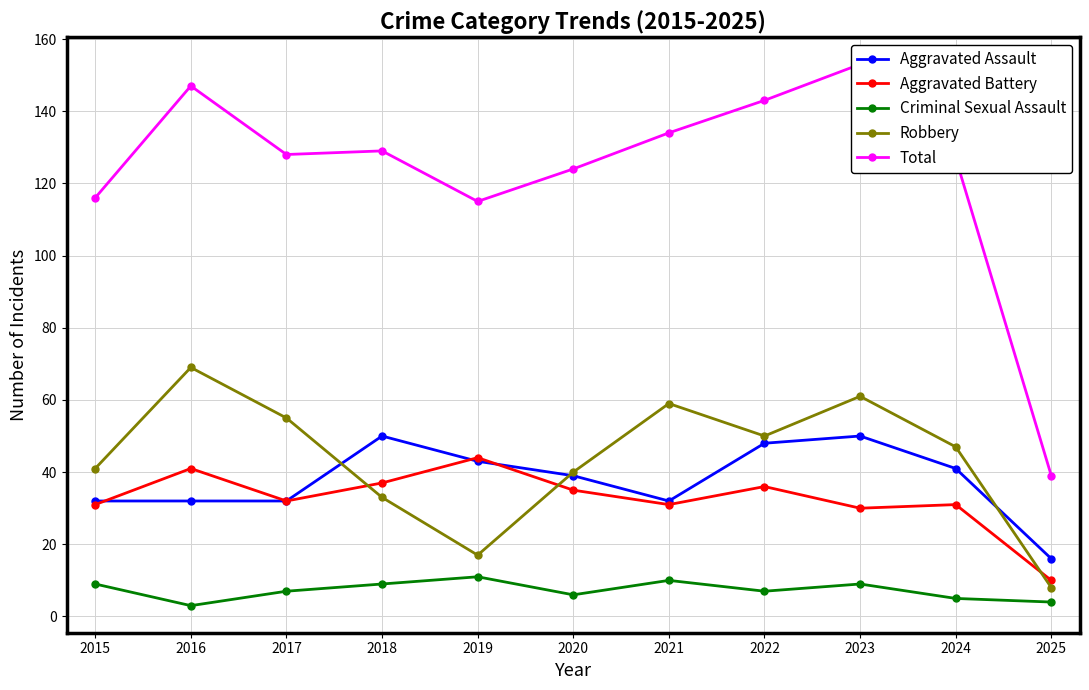

Is the value of Aggravated Battery at 2018 greater than the value of Aggravated Assault at 2018?

No